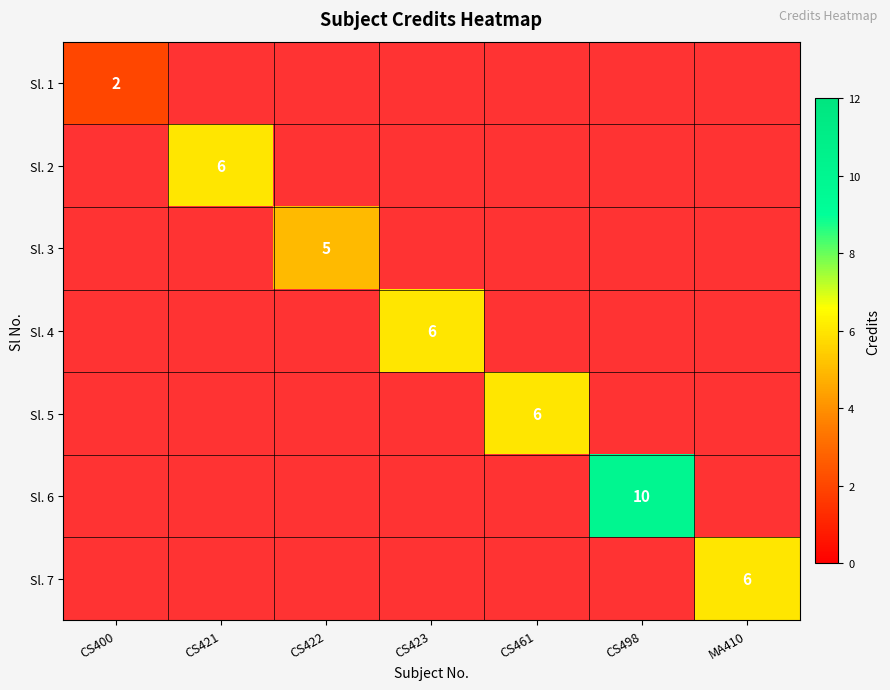

True or false: Sl. 5 has a value of 2 at CS461.

False